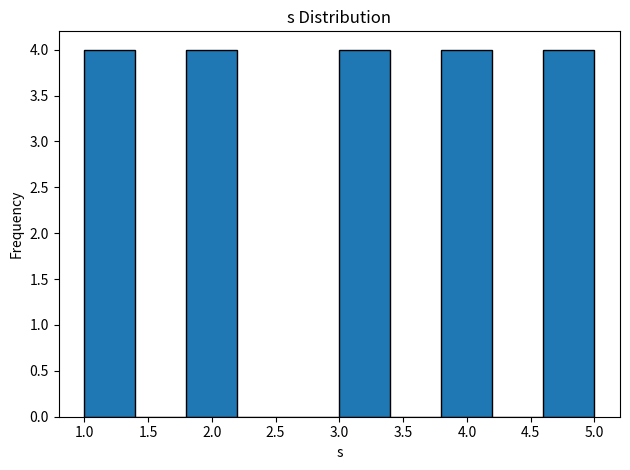

Reading left to right, list every bar in this chart as the range it spans on the x-axis followed by its height. The values are not printed on the chart, so give them approximately, as read against the axis.

1.0 to 1.4: 4
1.4 to 1.8: 0
1.8 to 2.2: 4
2.2 to 2.6: 0
2.6 to 3.0: 0
3.0 to 3.4: 4
3.4 to 3.8: 0
3.8 to 4.2: 4
4.2 to 4.6: 0
4.6 to 5.0: 4